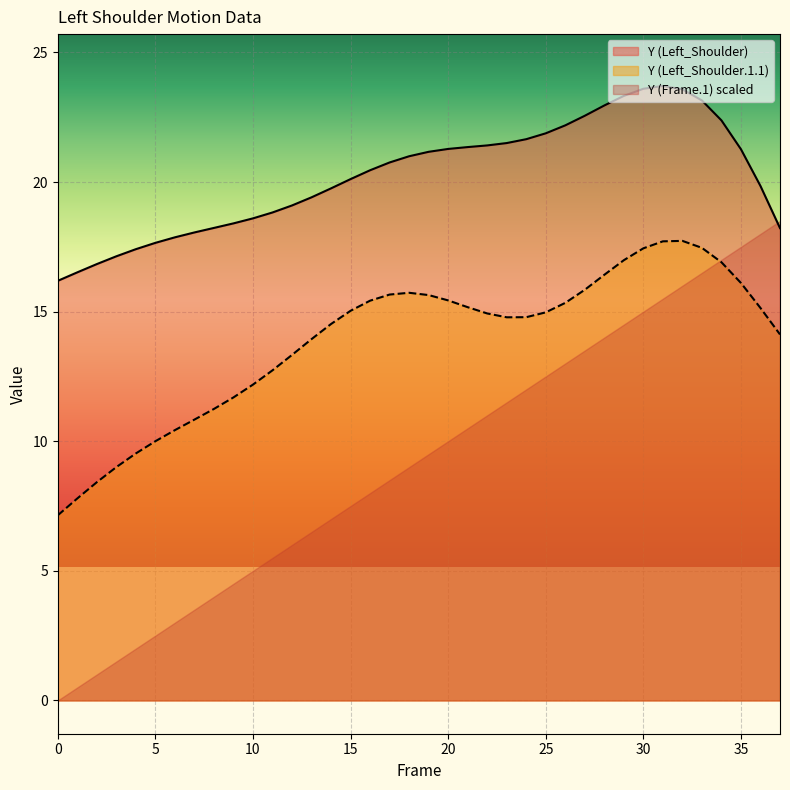

What is the value of the Y (Left_Shoulder) point at the 4th from the left?

17.1